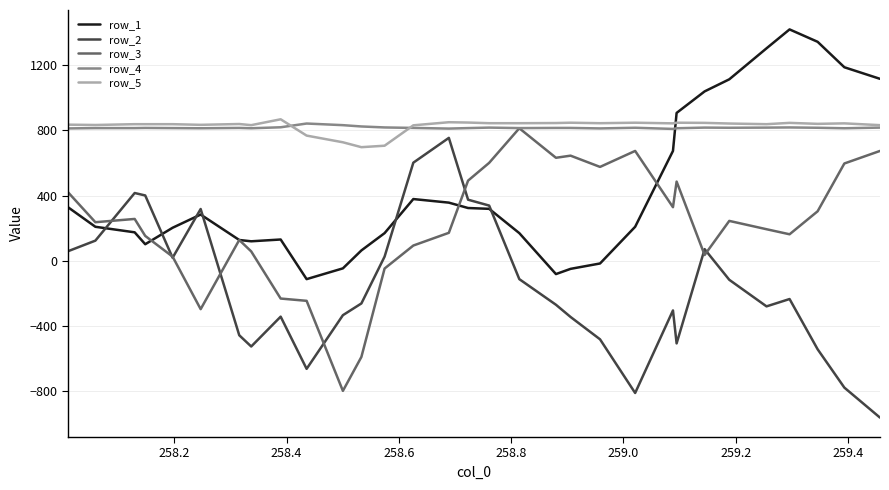

After their last crossing, which series has the higher values: row_5 or row_1?

row_1